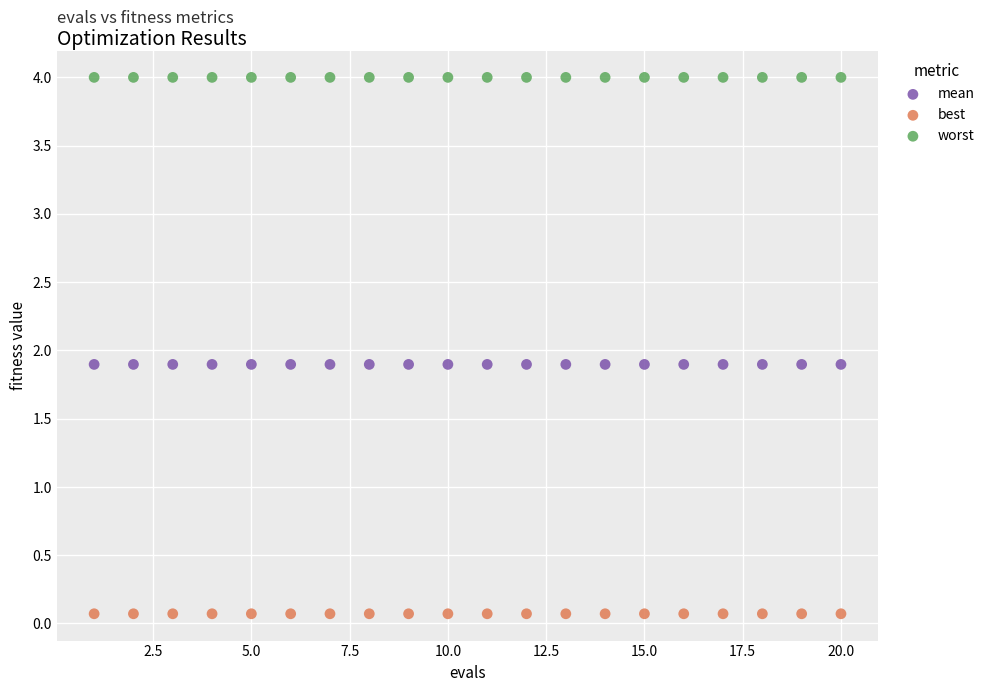

Which series contains the lowest Y value?

best